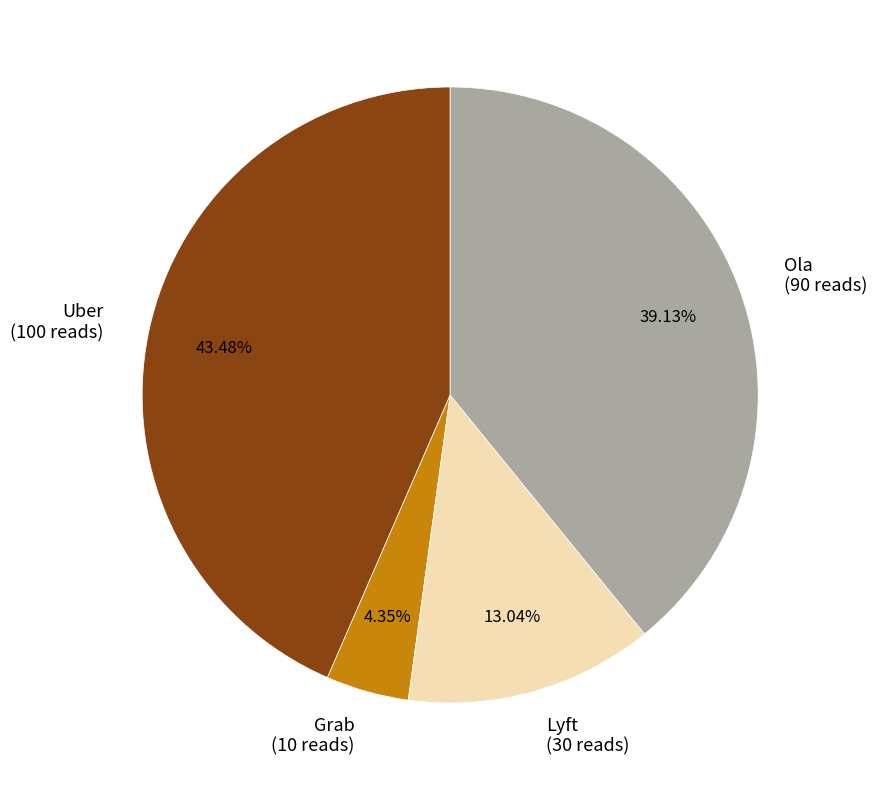

What is the ratio of the value at Uber to the value at Ola?

1.1